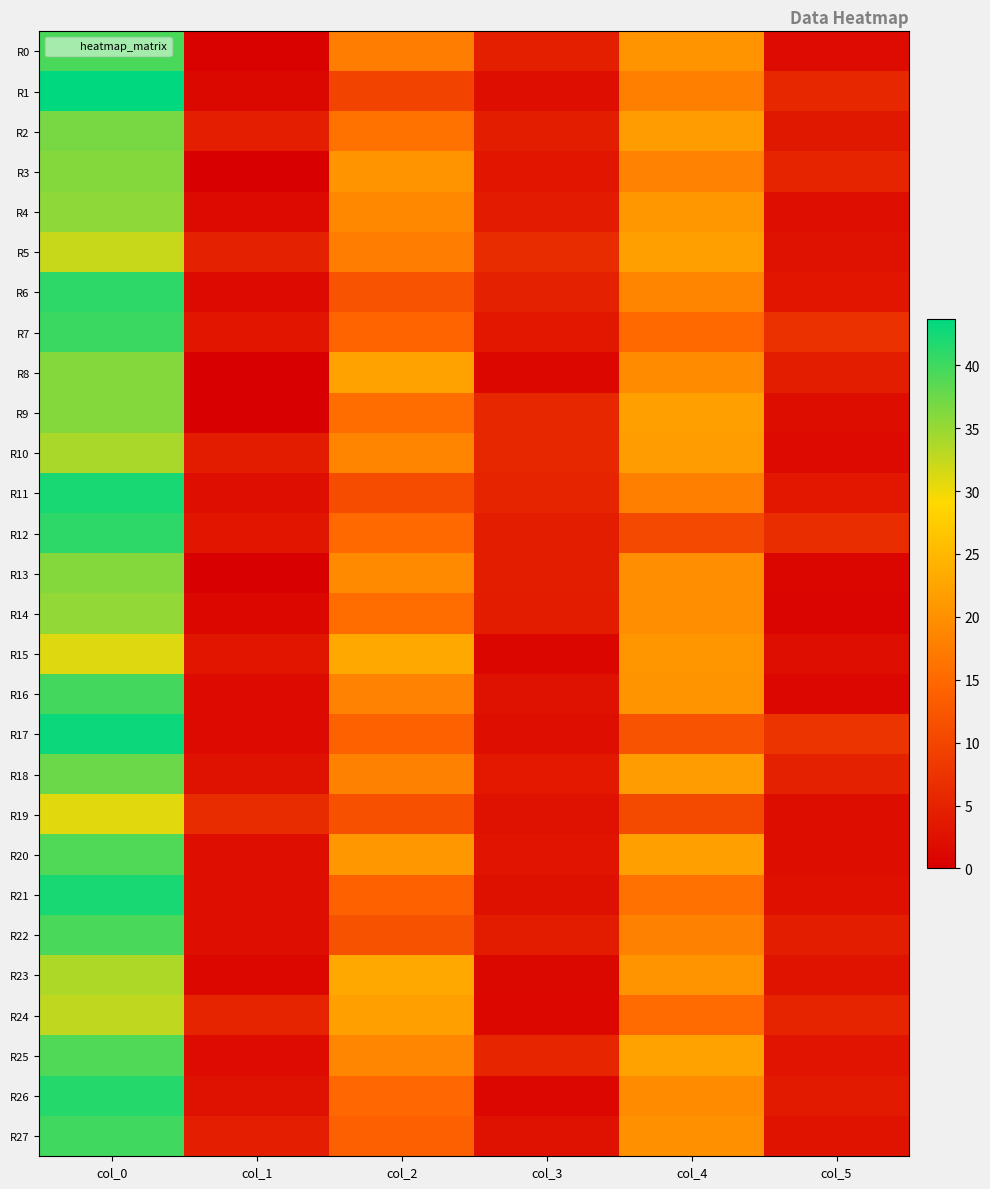

Between col_0 and col_1, which is larger?

col_0